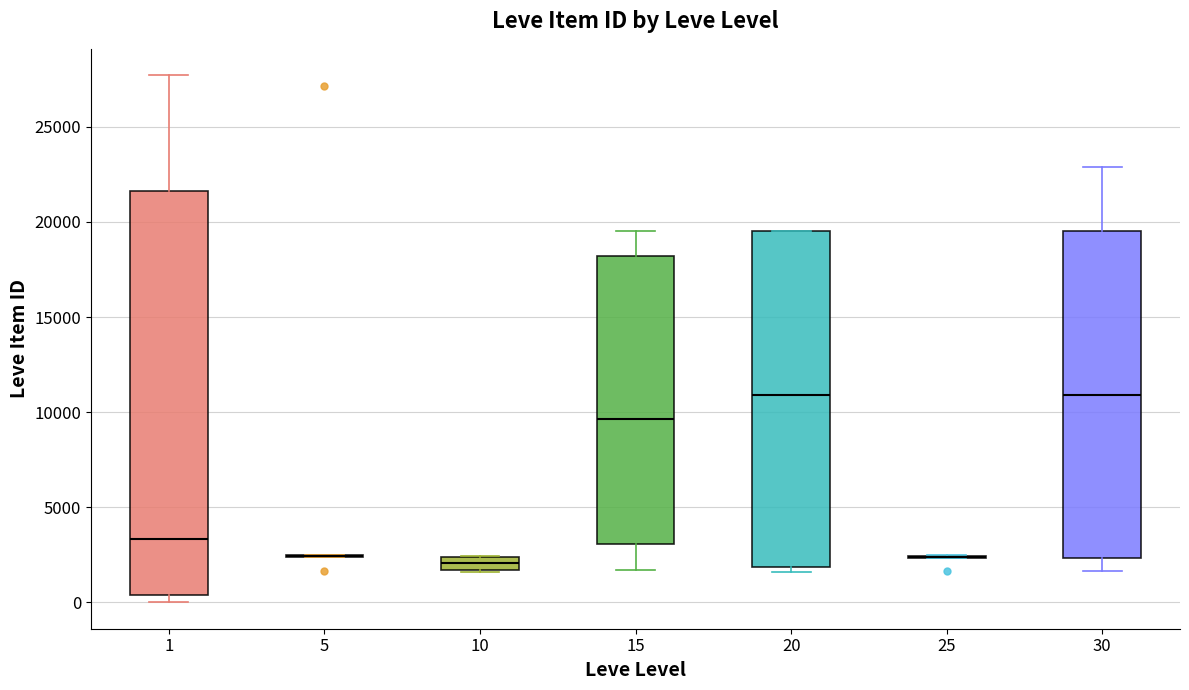

Where is the upper edge of the box at x = 10 on the y-axis? The values are not printed on the chart, so give them approximately, as read against the axis.

2500